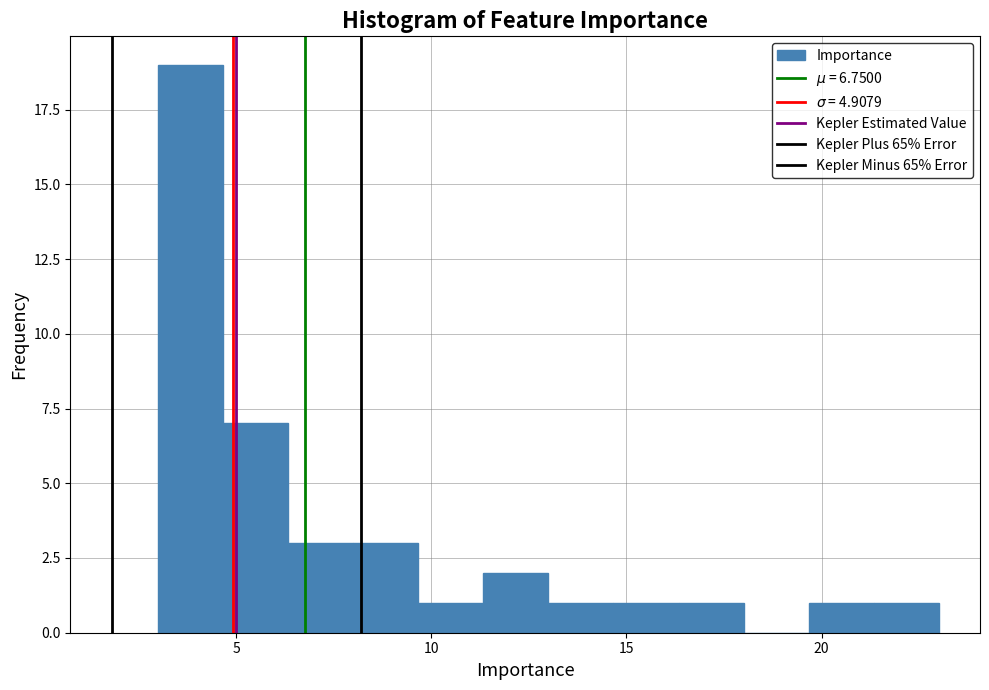

Read against the x-axis, roughly where is the centre of the tallest bar?

4.0